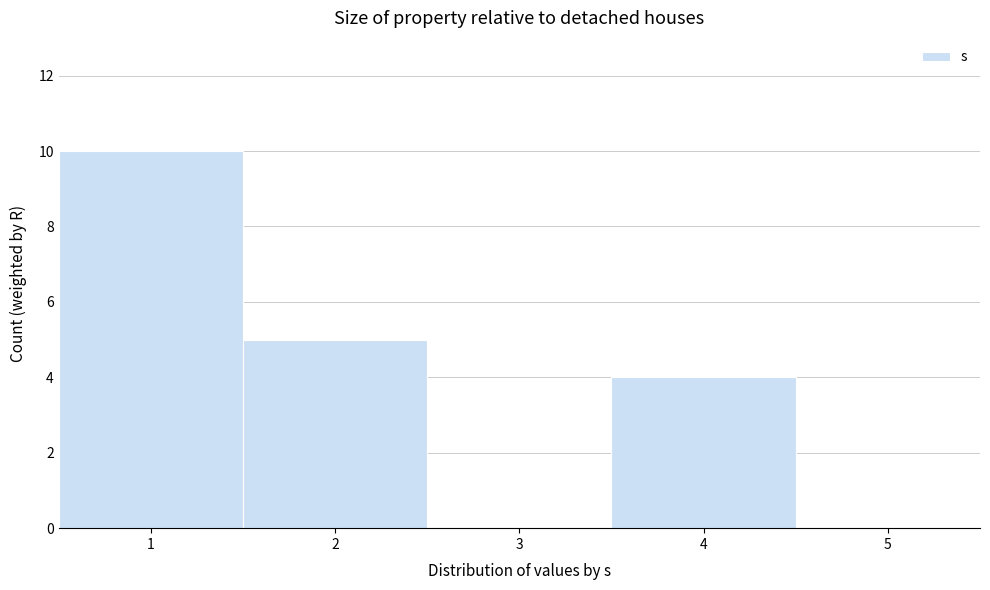

Reading left to right, transcribe this chart: for each bar, give the range it covers on the x-axis and its height. The values are not printed on the chart, so give them approximately, as read against the axis.

0.5 to 1.5: 10
1.5 to 2.5: 5
2.5 to 3.5: 0
3.5 to 4.5: 4
4.5 to 5.5: 0